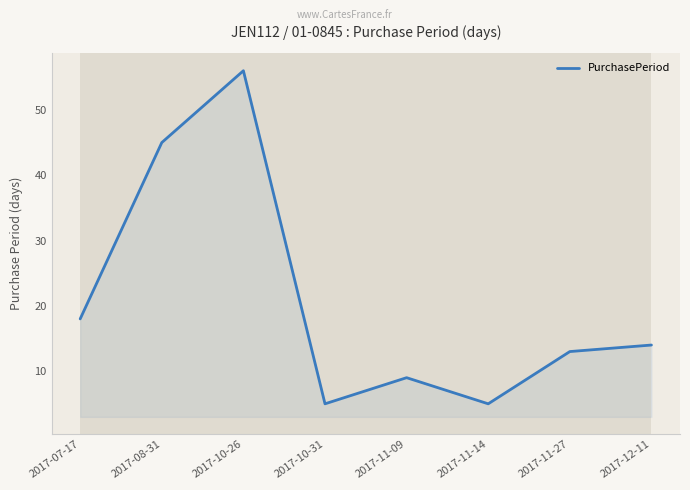

What position from the left is 2017-11-14?

6